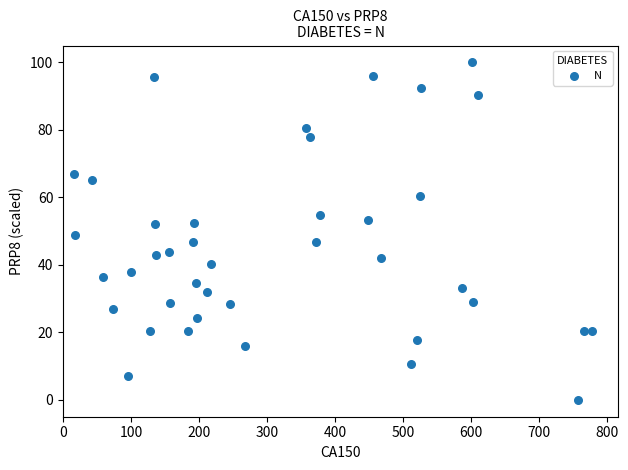

What is the range of Y values (max minus min)?

100.0